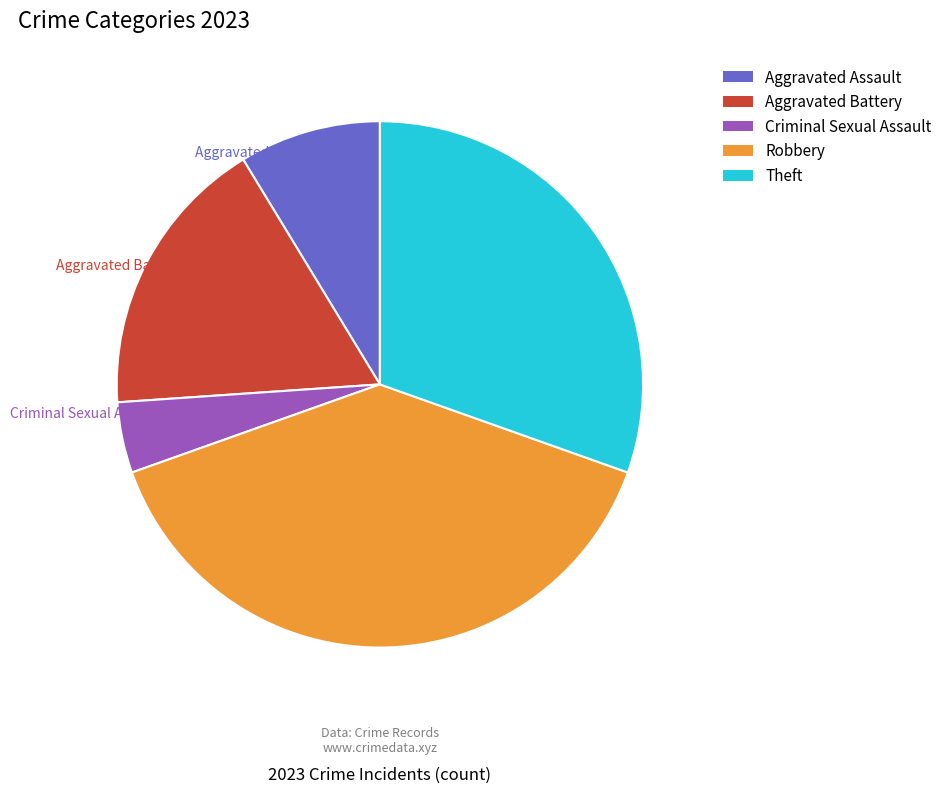

How many slices are in this pie chart?

5